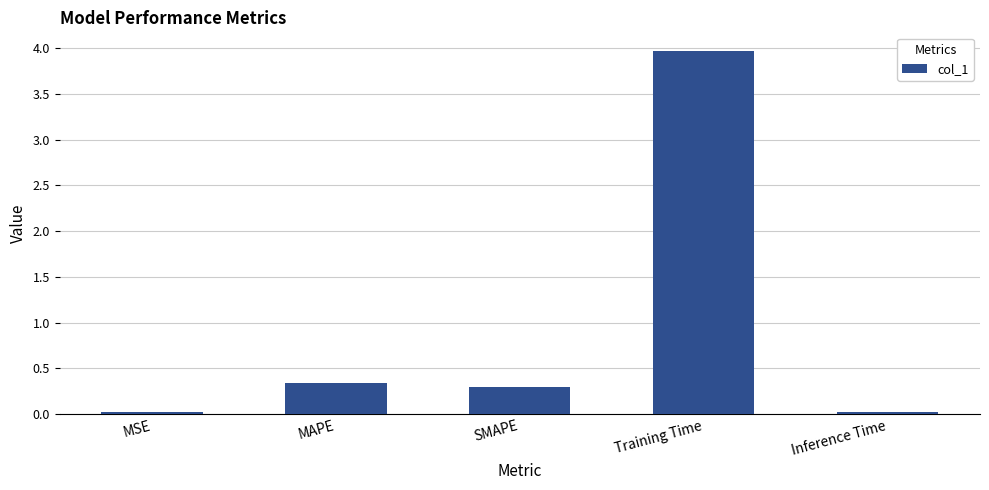

The value at SMAPE is 0.5. True or false?

False